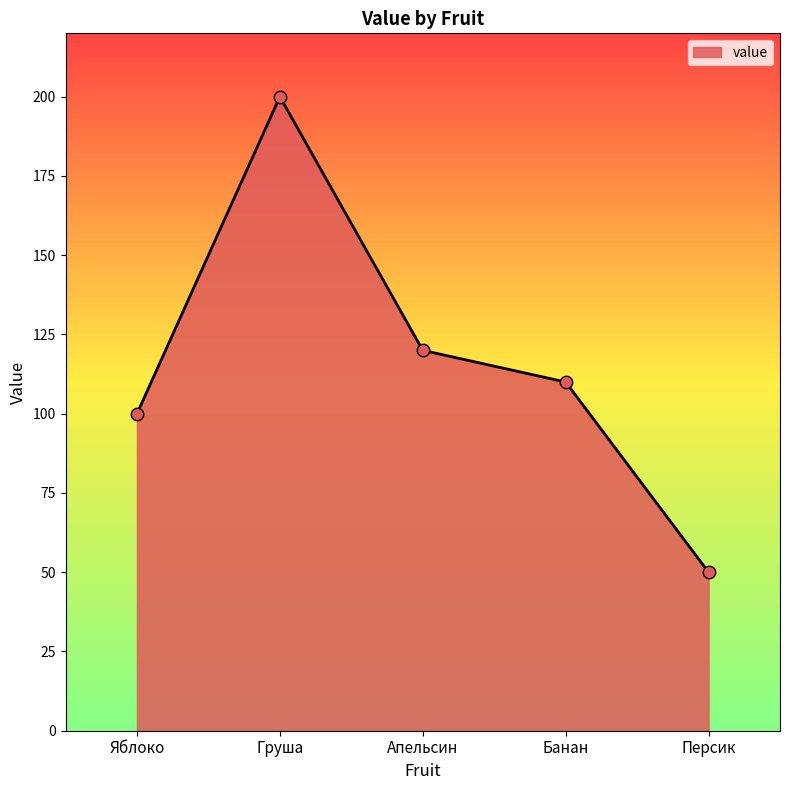

What is the change in value from Апельсин to Банан?

-10